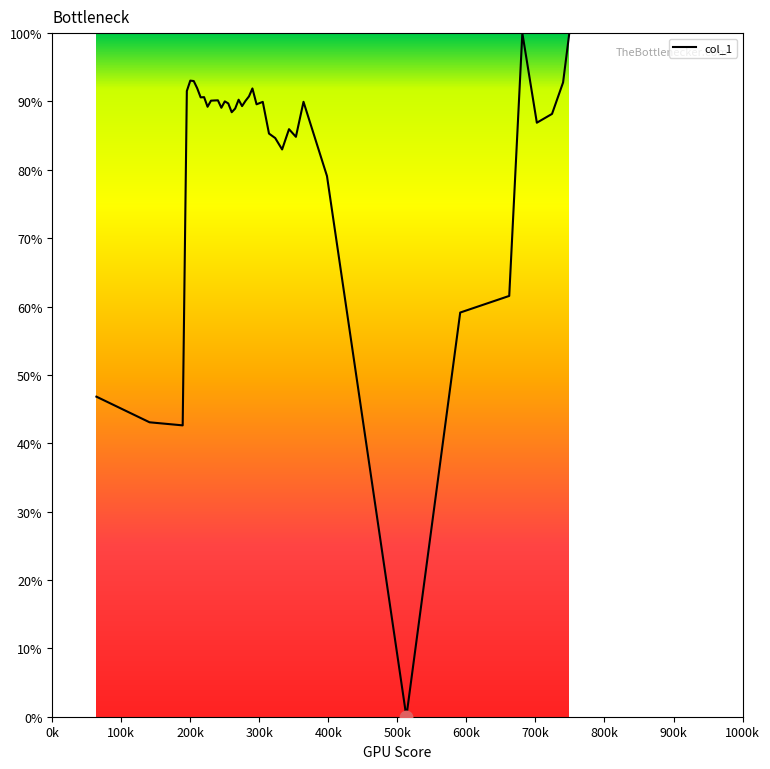

What is the maximum value shown in the chart?

100.0